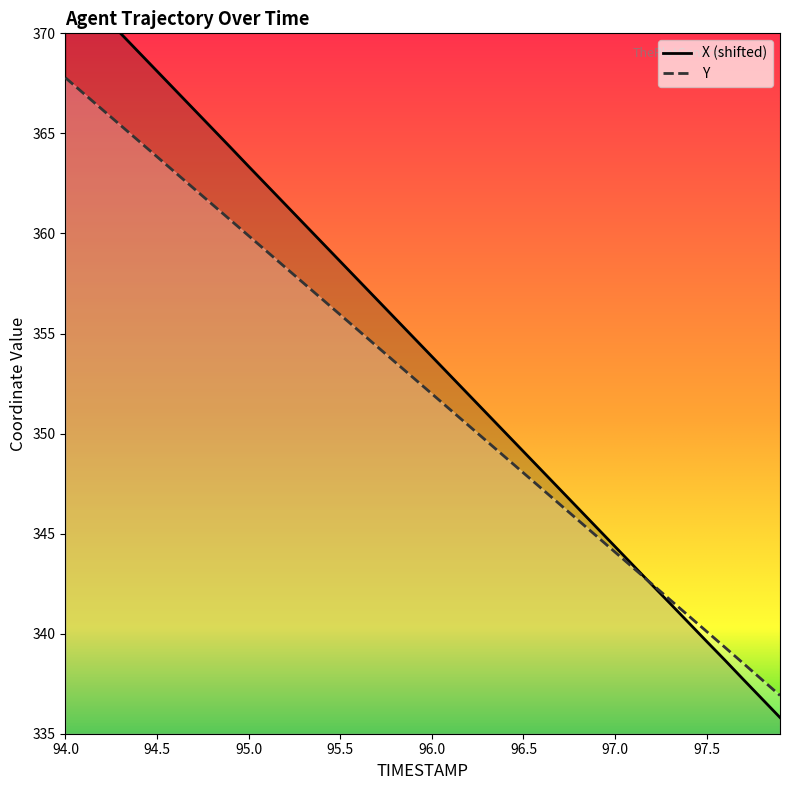

Which series has the largest range (max minus min)?

X